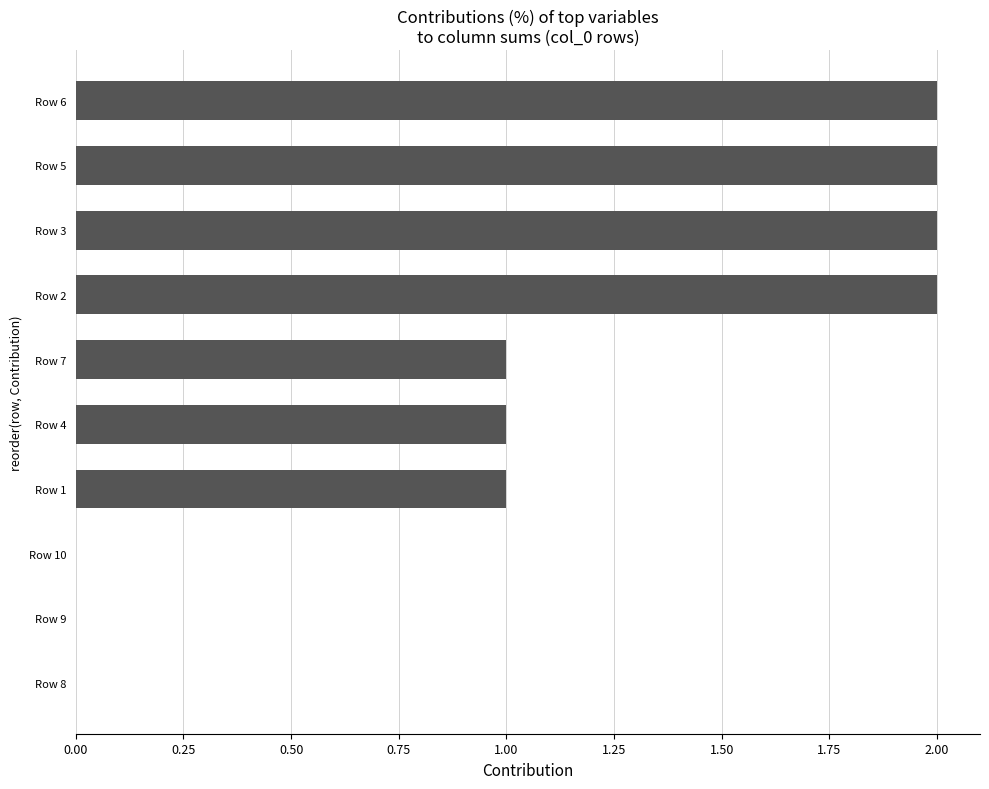

Between Row 6 and Row 7, which is larger?

Row 6